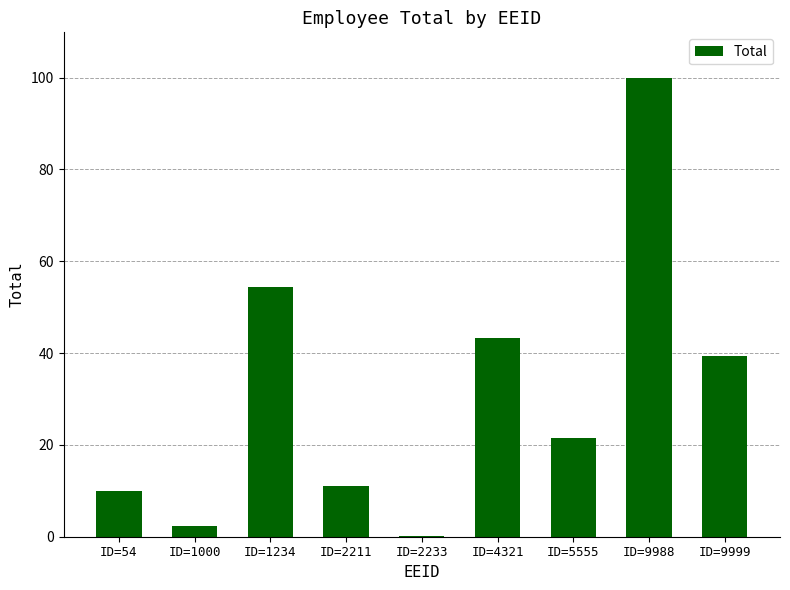

Between ID=2233 and ID=54, which is larger?

ID=54